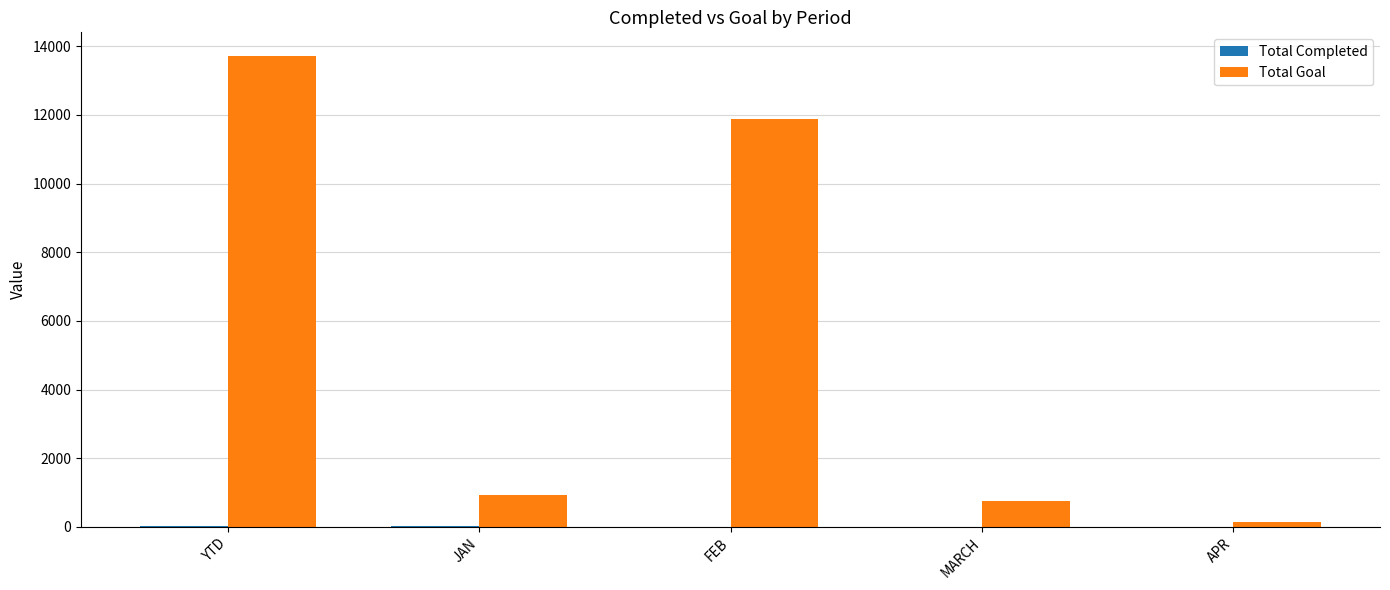

Which series has the largest total across all categories?

Total Goal